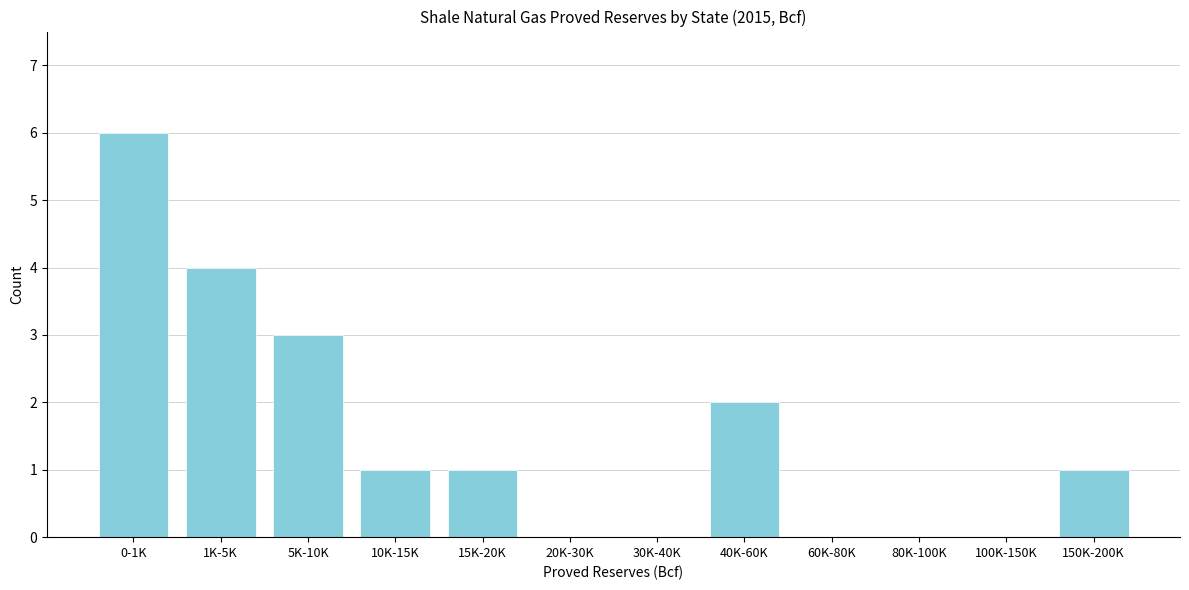

Reading left to right, list all the values displayed in this chart.

0-1K=6	1K-5K=4	5K-10K=3	10K-15K=1	15K-20K=1	20K-30K=0	30K-40K=0	40K-60K=2	60K-80K=0	80K-100K=0	100K-150K=0	150K-200K=1